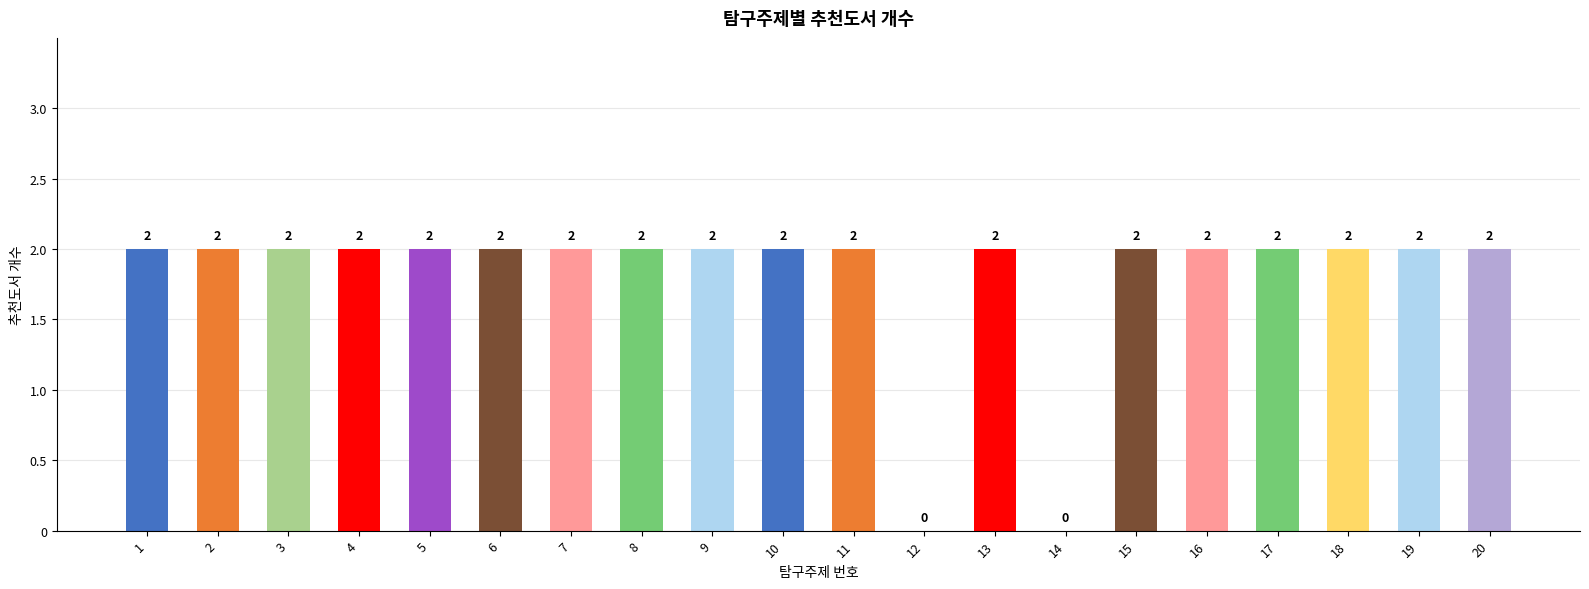

What is the sum of the values at 6 and 2?

4